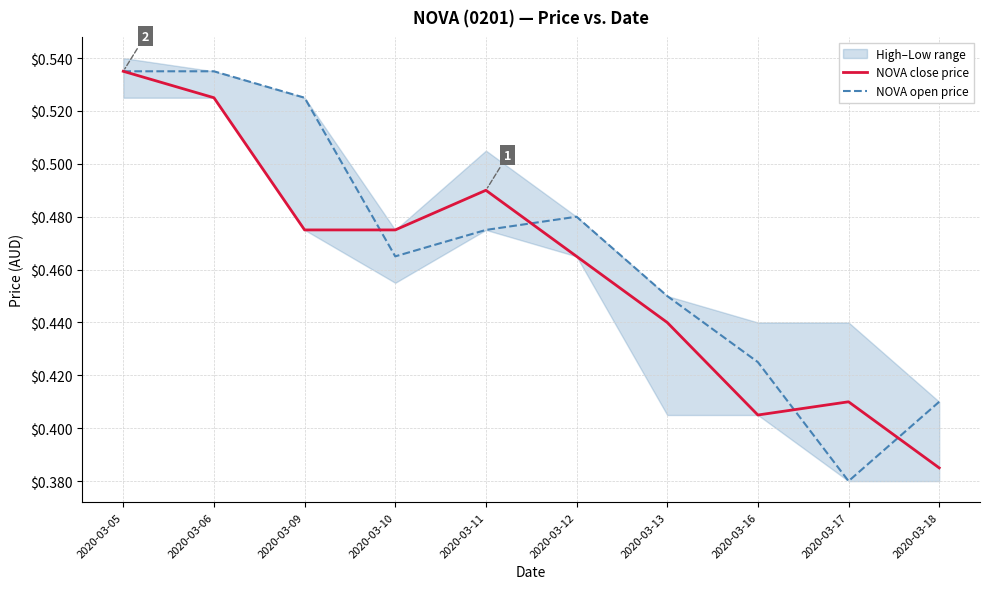

What is the difference between the second highest and second lowest values in the NOVA close price series?

0.1